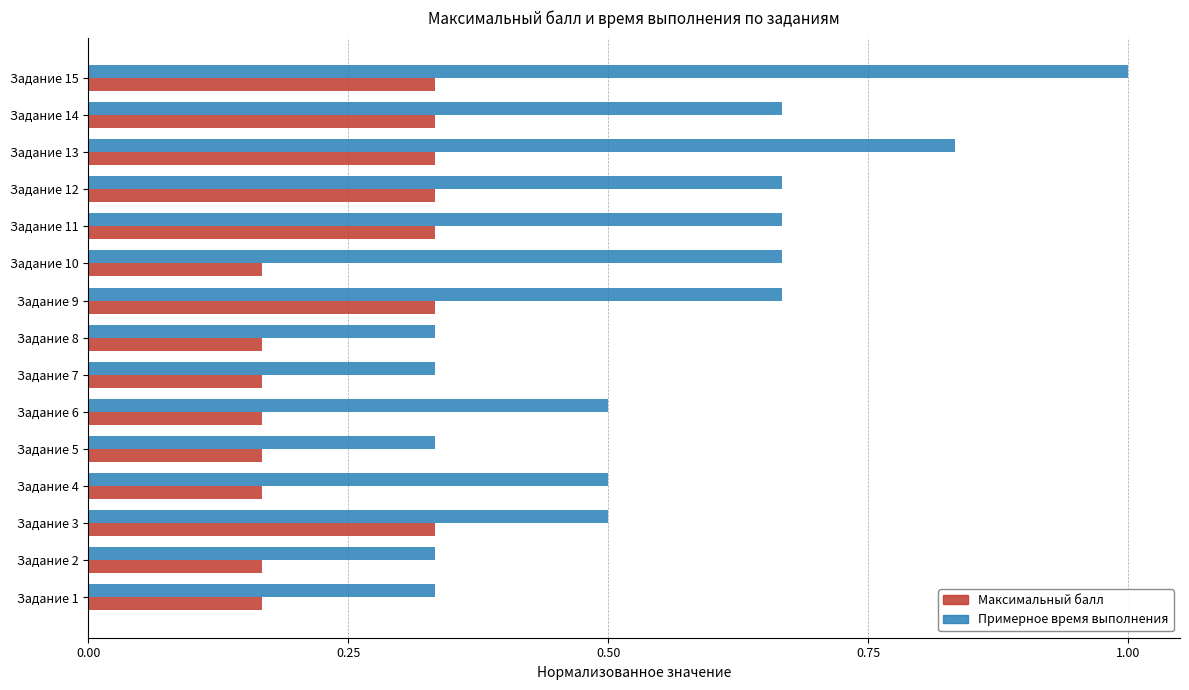

Is it true that Максимальный балл equals 0.1 at Задание 4?

False